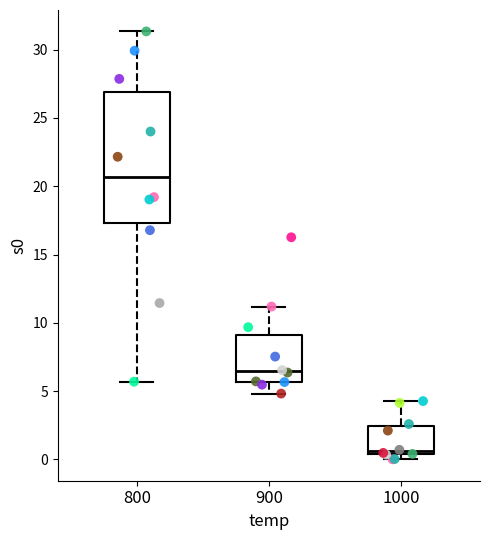

Reading left to right, transcribe this box plot: for each box, give where its median line is, the range the box spans, and where its two whiskers end, as read against the y-axis. The values are not printed on the chart, so give them approximately, as read against the axis.

800: median 20.5, box 17.5 to 27.0, whiskers 5.5 to 31.5
900: median 6.5, box 5.5 to 9.0, whiskers 5.0 to 11.0
1000: median 0.5 (just above the box's lower edge), box 0.5 to 2.5, whiskers 0.0 to 4.5